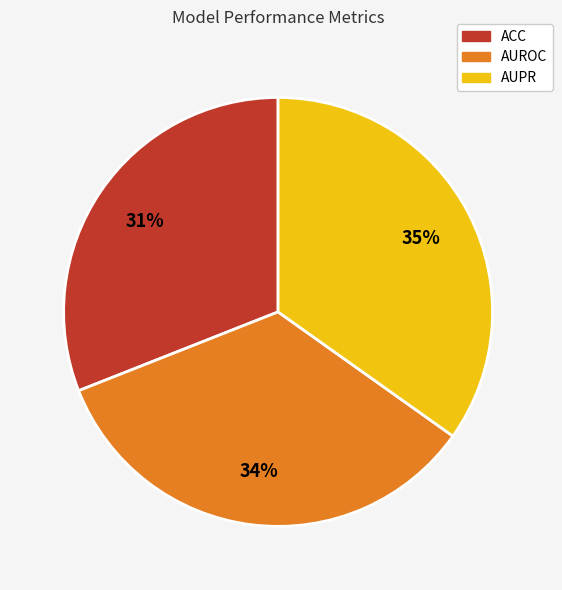

Is it true that ACC is 42% of the pie?

False